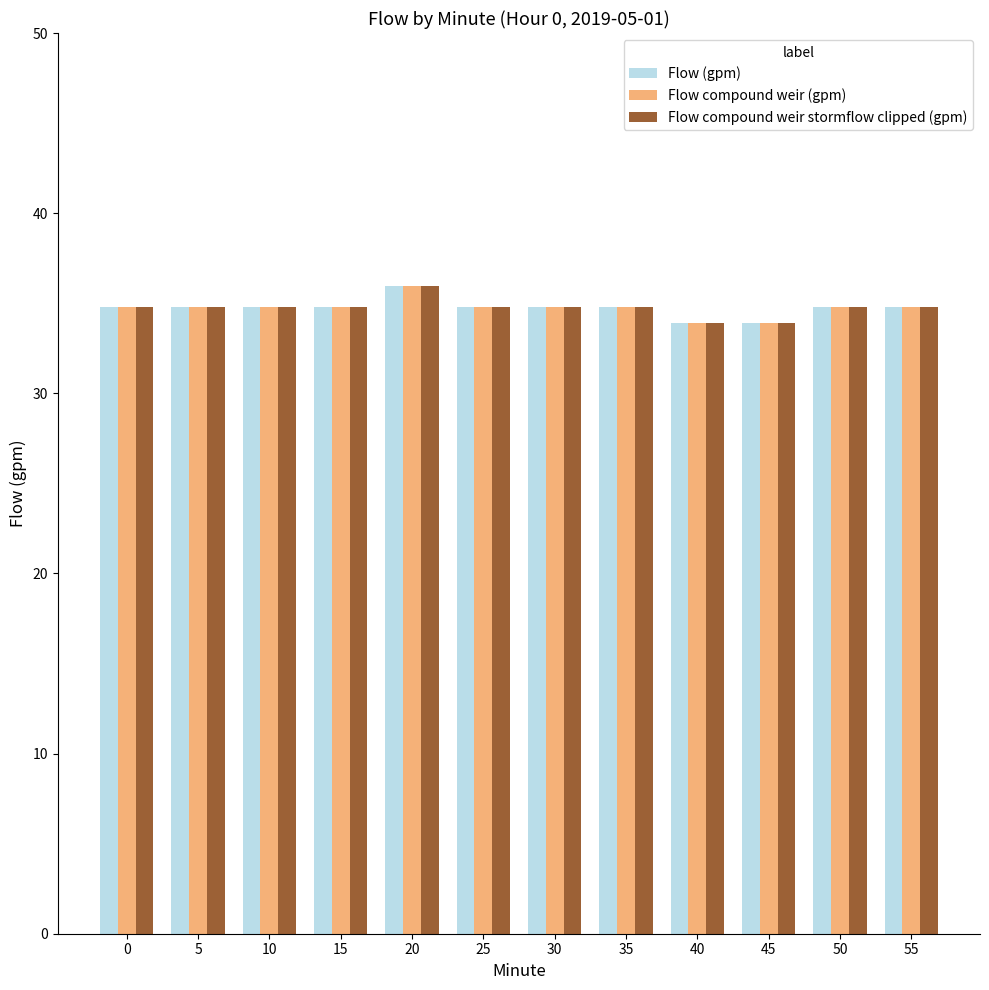

Is it true that Flow compound weir stormflow clipped (gpm) equals 33.9 at 45?

True